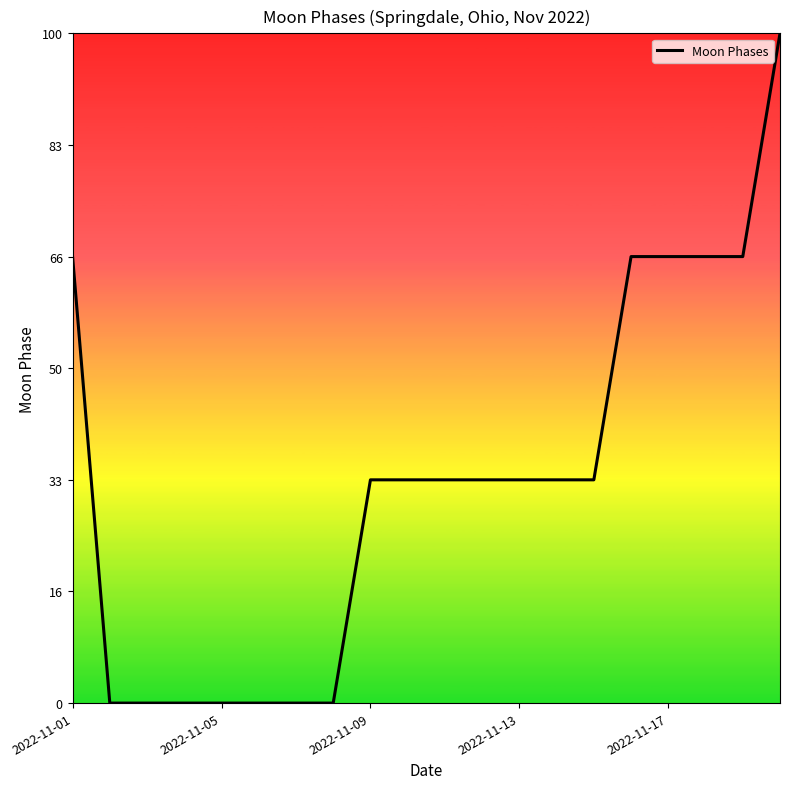

Is this an area chart (filled region under the line)?

No